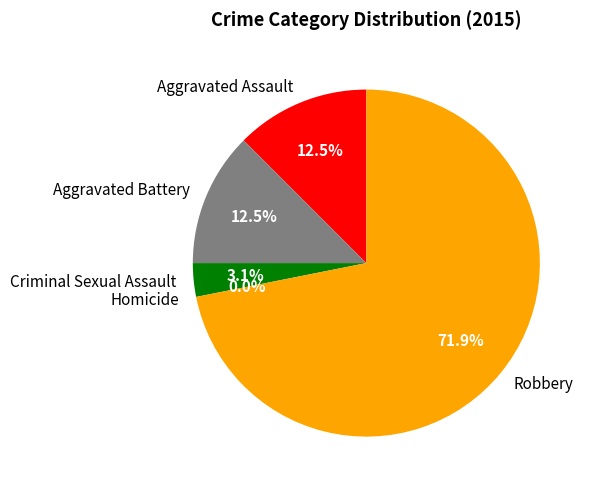

What is the largest slice in the pie chart?

Robbery